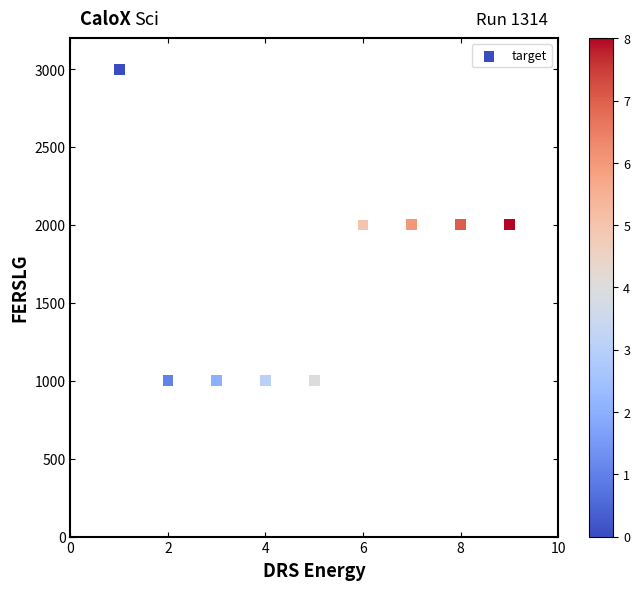

What is the range of Y values (max minus min)?

2000